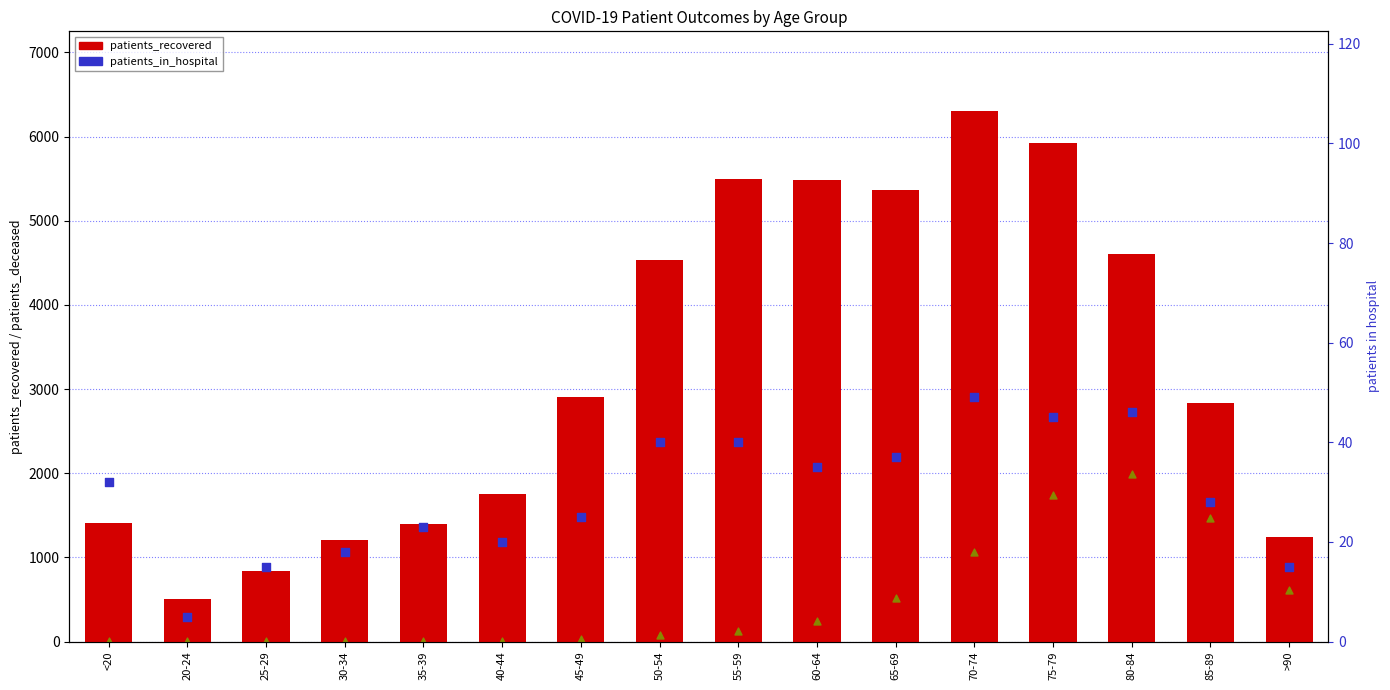

At which category is the sum across all series the highest?

75-79